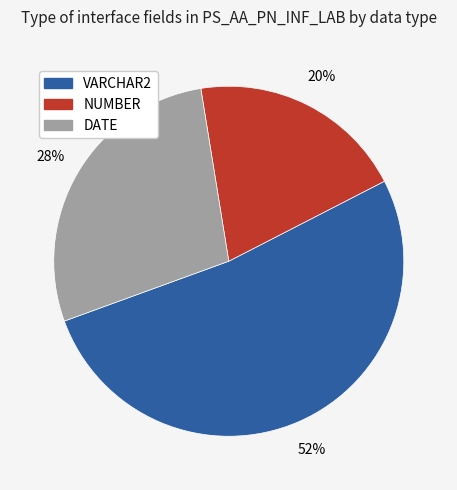

Which category accounts for the majority?

VARCHAR2